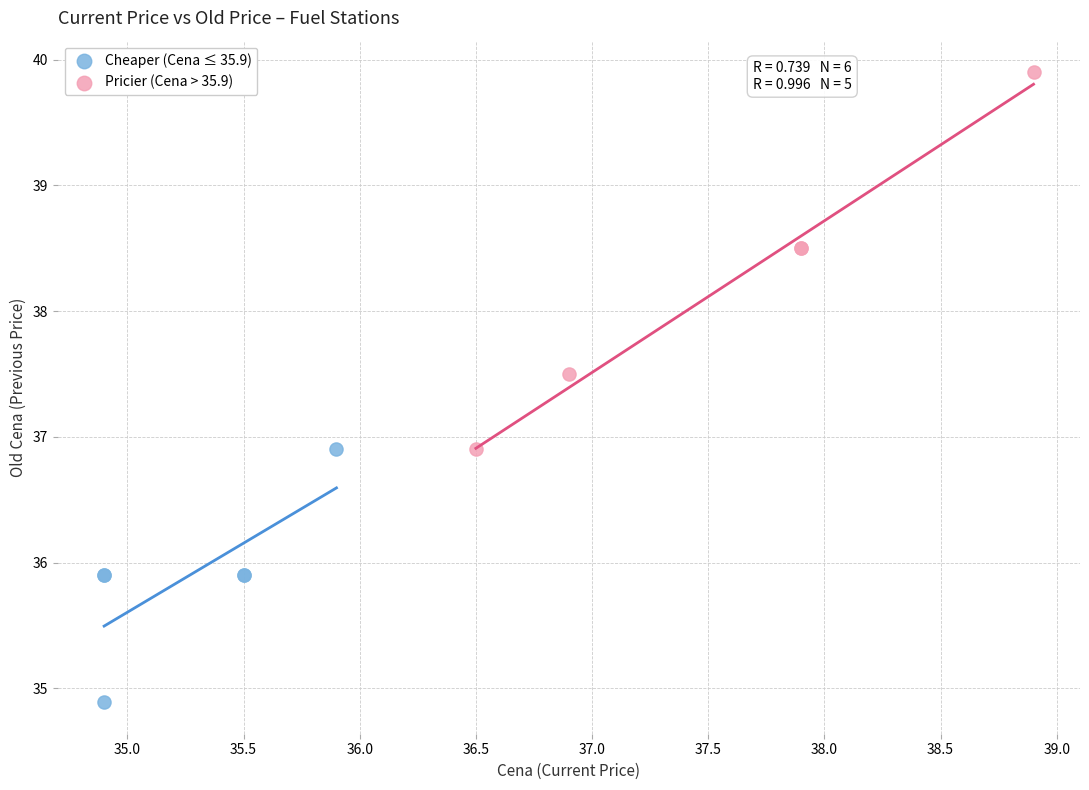

Which series has the widest spread of Y values?

Pricier (Cena > 35.9)